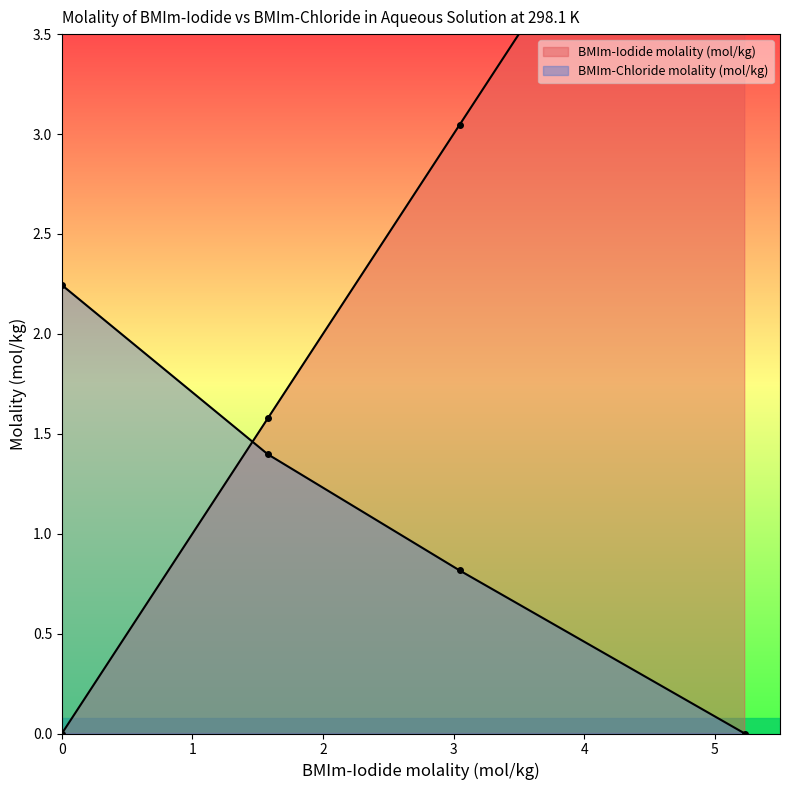

True or false: BMIm-Chloride molality (mol/kg) has more than 2 interior local peaks.

False